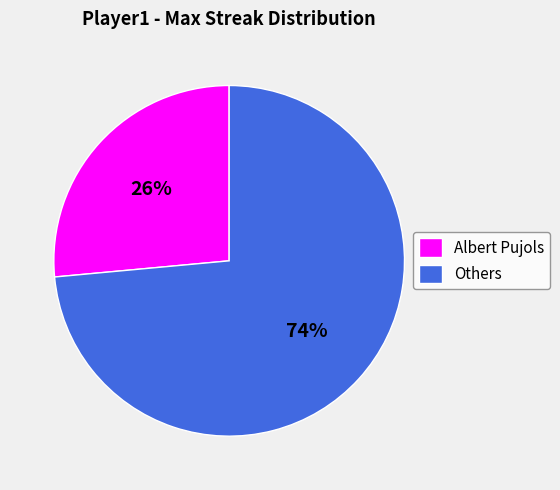

Which slice is the smallest?

Albert Pujols